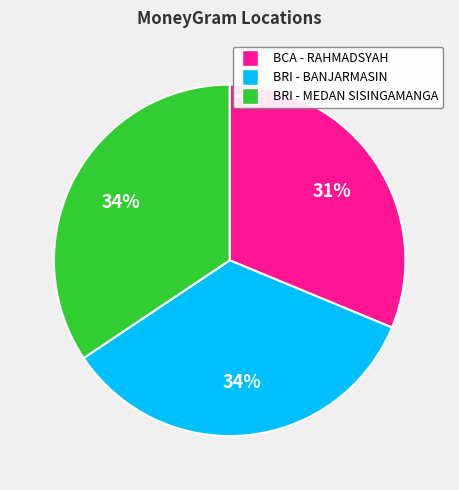

Does any single category account for the majority?

No